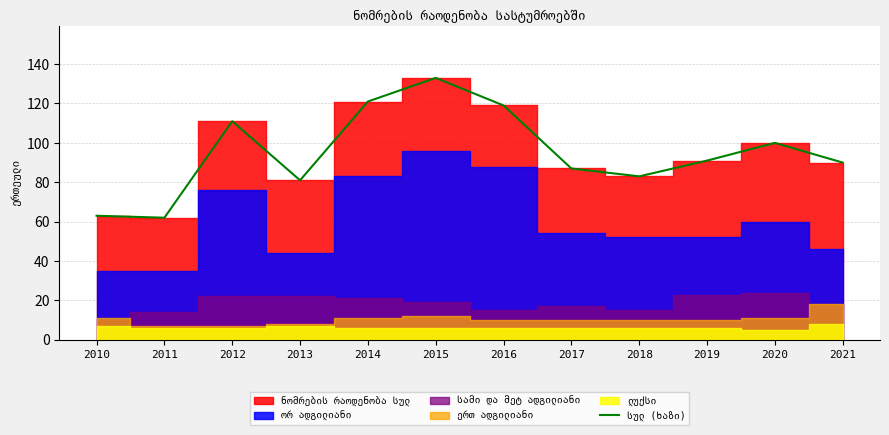

What is the value of the 2nd point from the left?

62